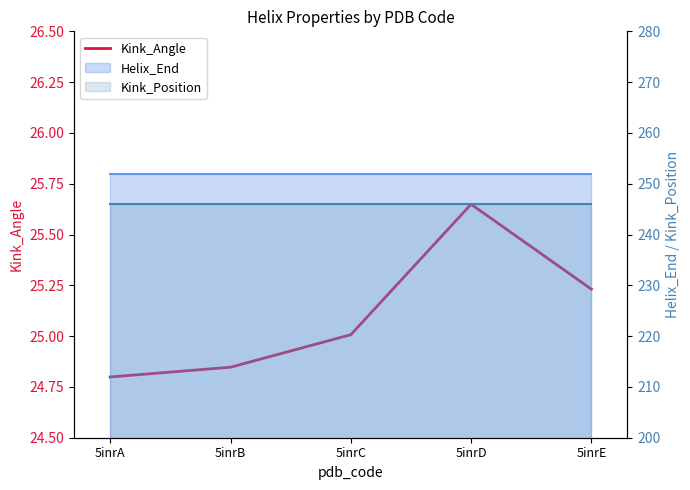

What is the value of the 3rd point from the left?

25.0